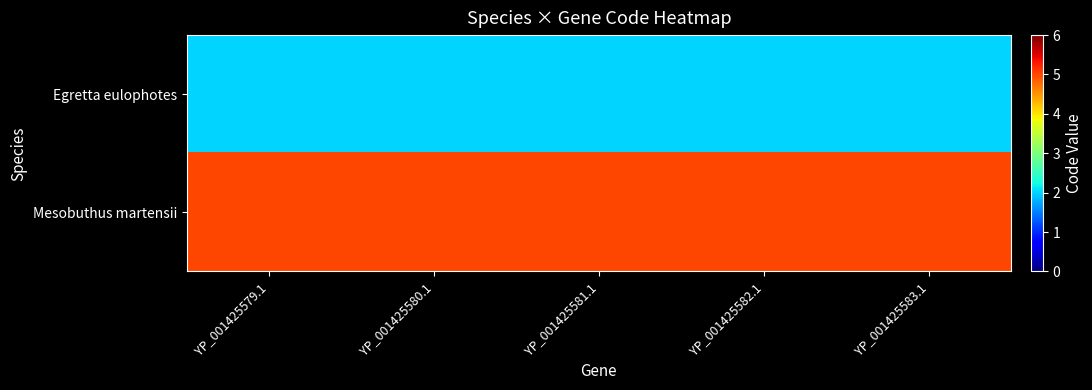

Reading left to right, list all the values displayed in this chart.

Egretta eulophotes: YP_001425579.1=2	YP_001425580.1=2	YP_001425581.1=2	YP_001425582.1=2	YP_001425583.1=2
Mesobuthus martensii: YP_001425579.1=5	YP_001425580.1=5	YP_001425581.1=5	YP_001425582.1=5	YP_001425583.1=5